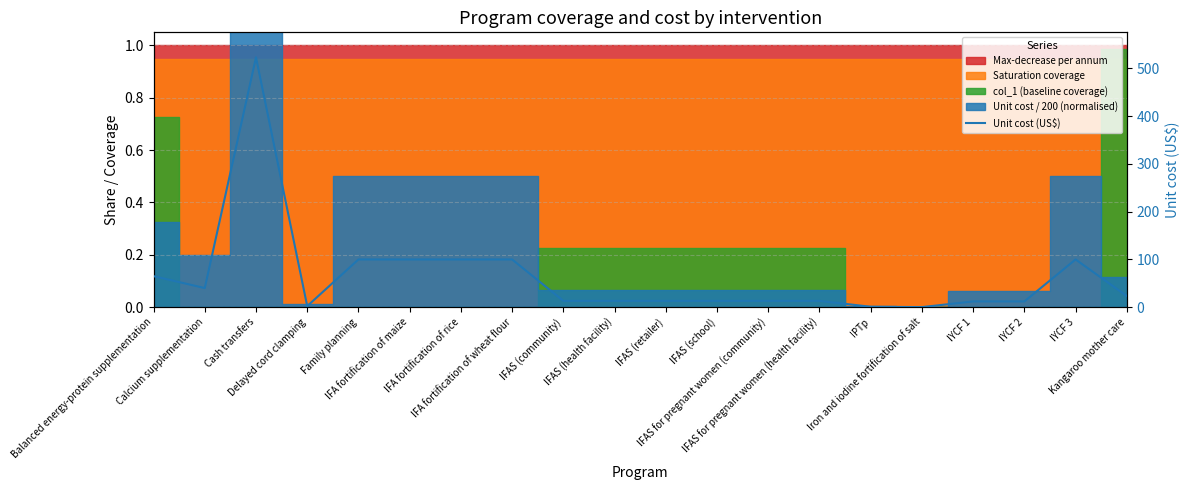

Reading left to right, extract all data points from this chart.

Balanced energy-protein supplementation=65.0	Calcium supplementation=40.0	Cash transfers=523.3	Delayed cord clamping=2.2	Family planning=100.0	IFA fortification of maize=100.0	IFA fortification of rice=100.0	IFA fortification of wheat flour=100.0	IFAS (community)=13.2	IFAS (health facility)=13.2	IFAS (retailer)=13.2	IFAS (school)=13.2	IFAS for pregnant women (community)=13.2	IFAS for pregnant women (health facility)=13.2	IPTp=0.9	Iron and iodine fortification of salt=0.1	IYCF 1=12.0	IYCF 2=12.0	IYCF 3=100.0	Kangaroo mother care=23.4